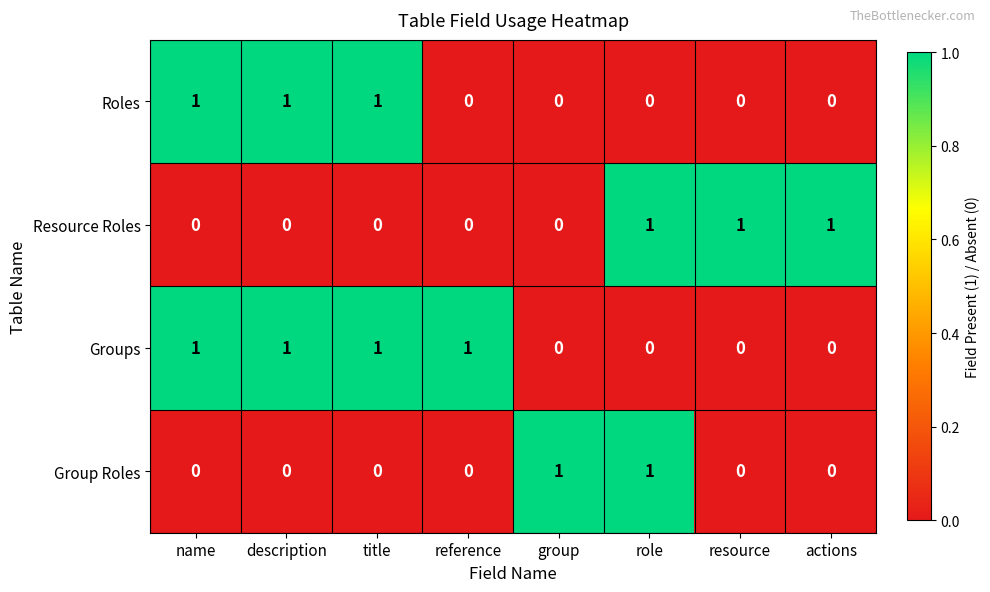

How many Roles values are between 0 and 1?

8